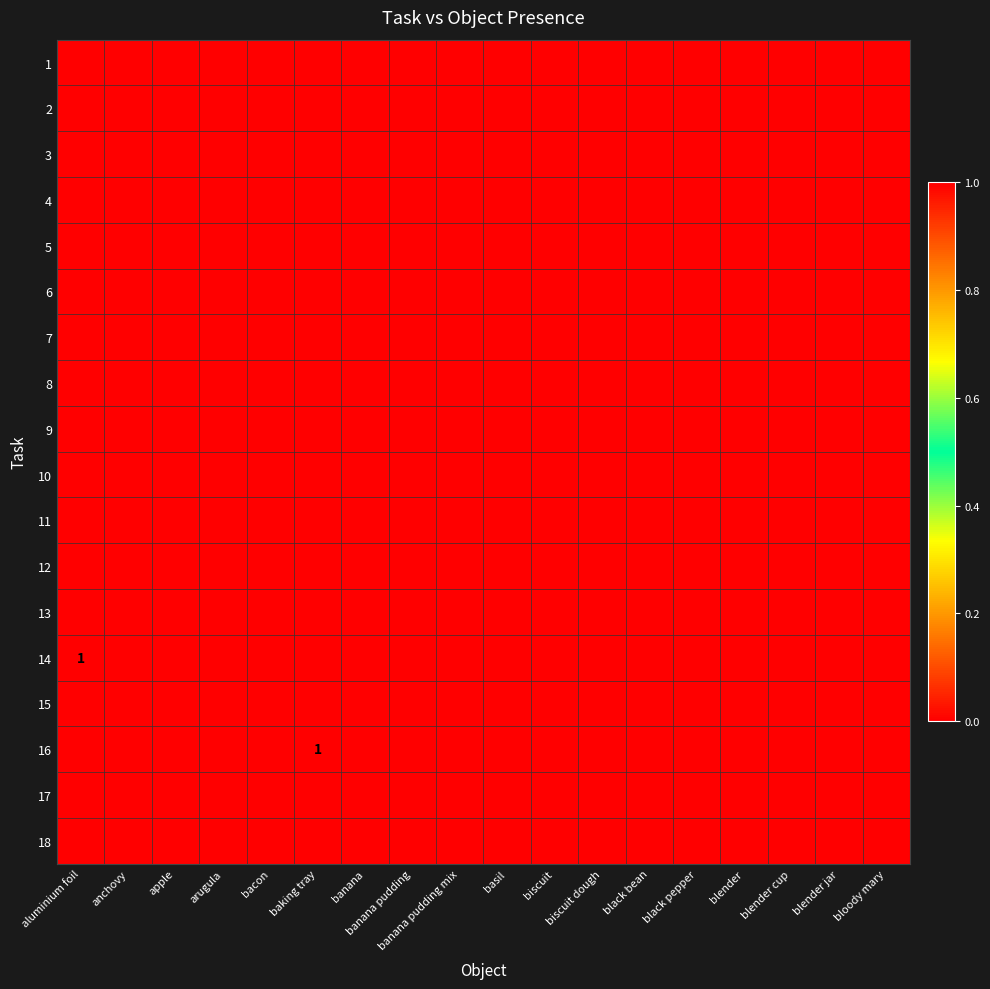

The 16 series shows 0 at baking tray. True or false?

False